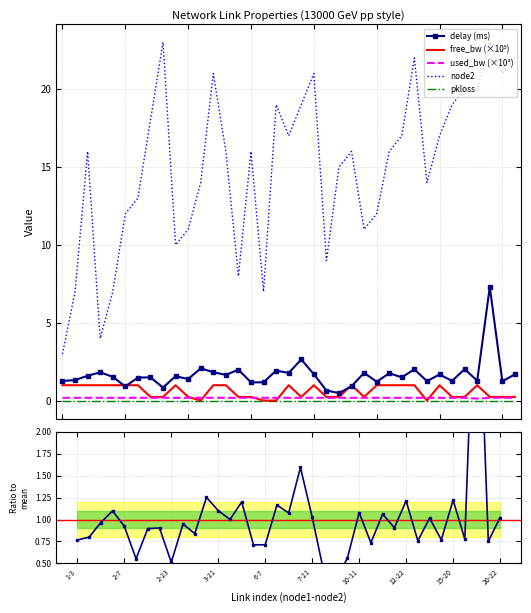

True or false: node2 and delay (ms) intersect in this chart.

False